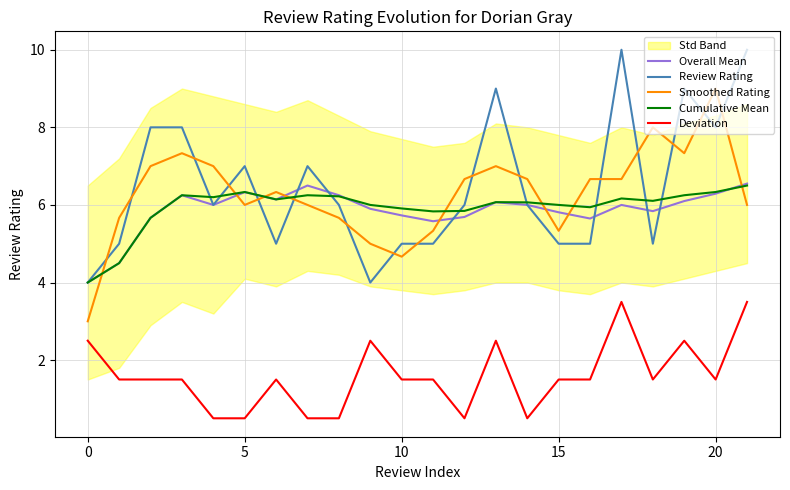

True or false: Overall Mean and Cumulative Mean intersect in this chart.

True